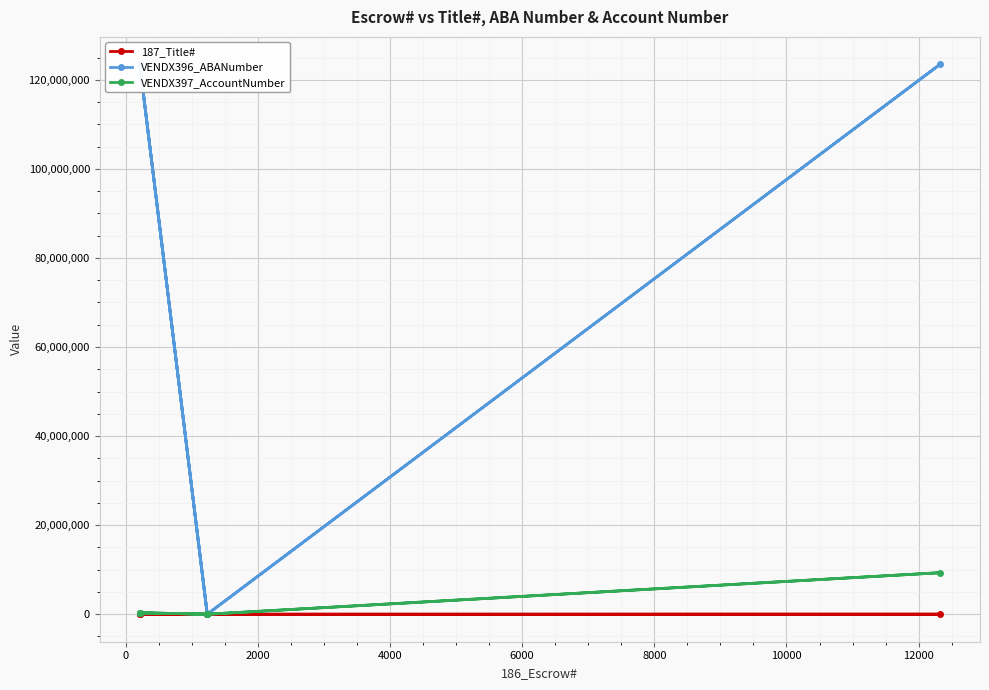

Which series ends up on top after the final intersection of 187_Title# and VENDX397_AccountNumber?

VENDX397_AccountNumber